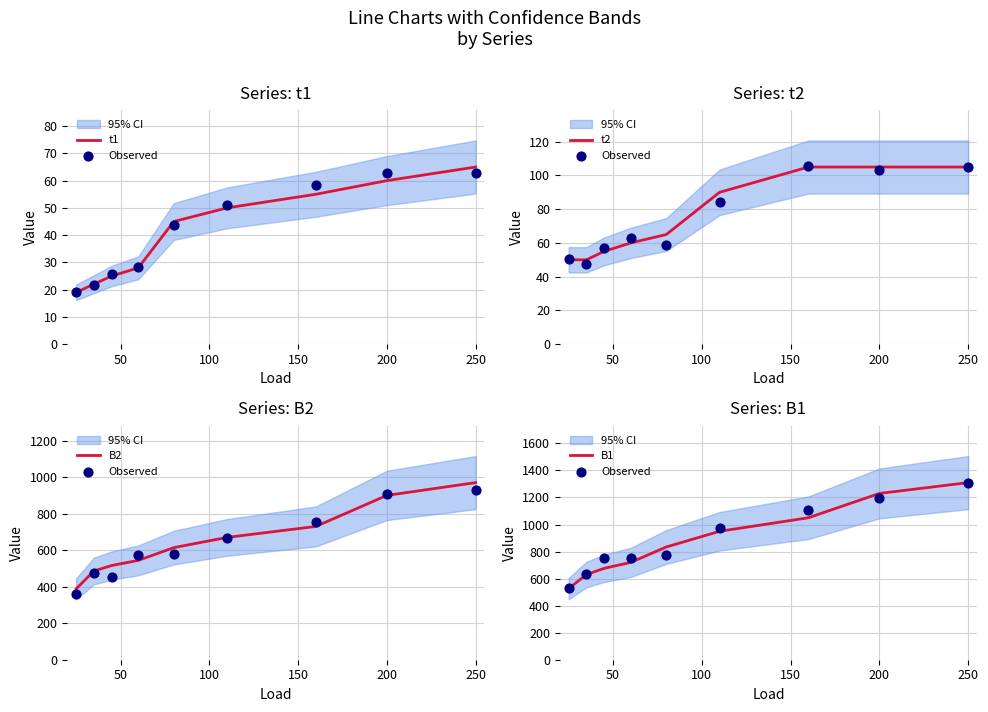

Which series has the largest total across all categories?

Observed